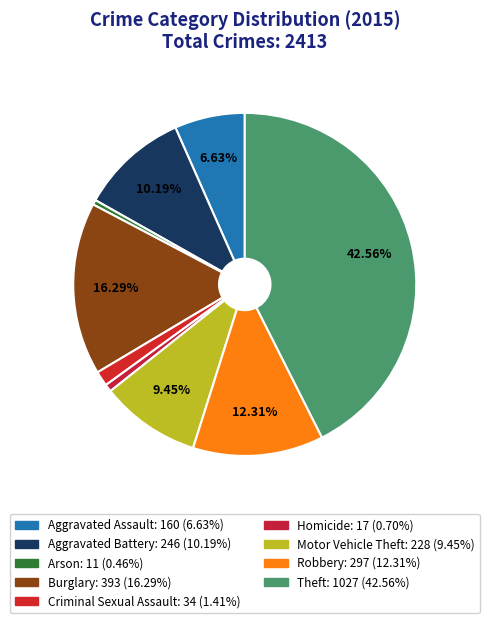

What percentage is the Motor Vehicle Theft slice, to the nearest percent?

9%